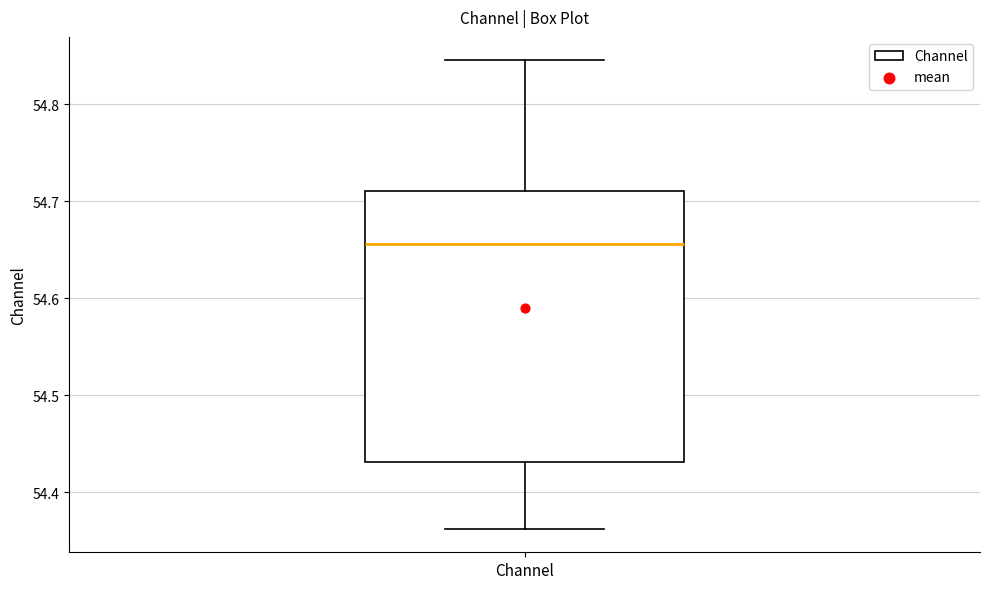

Read this box plot against the y-axis: the position of the median line, the range covered by the box, and the ends of both whiskers. The values are not printed on the chart, so give them approximately, as read against the axis.

median 54.66, box 54.43 to 54.71, whiskers 54.36 to 54.85